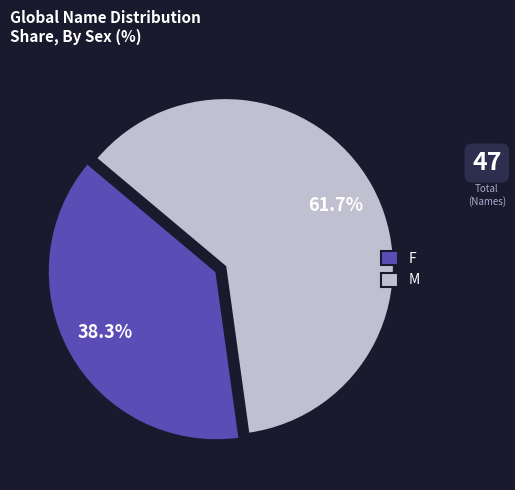

Is there a majority slice in this chart?

Yes